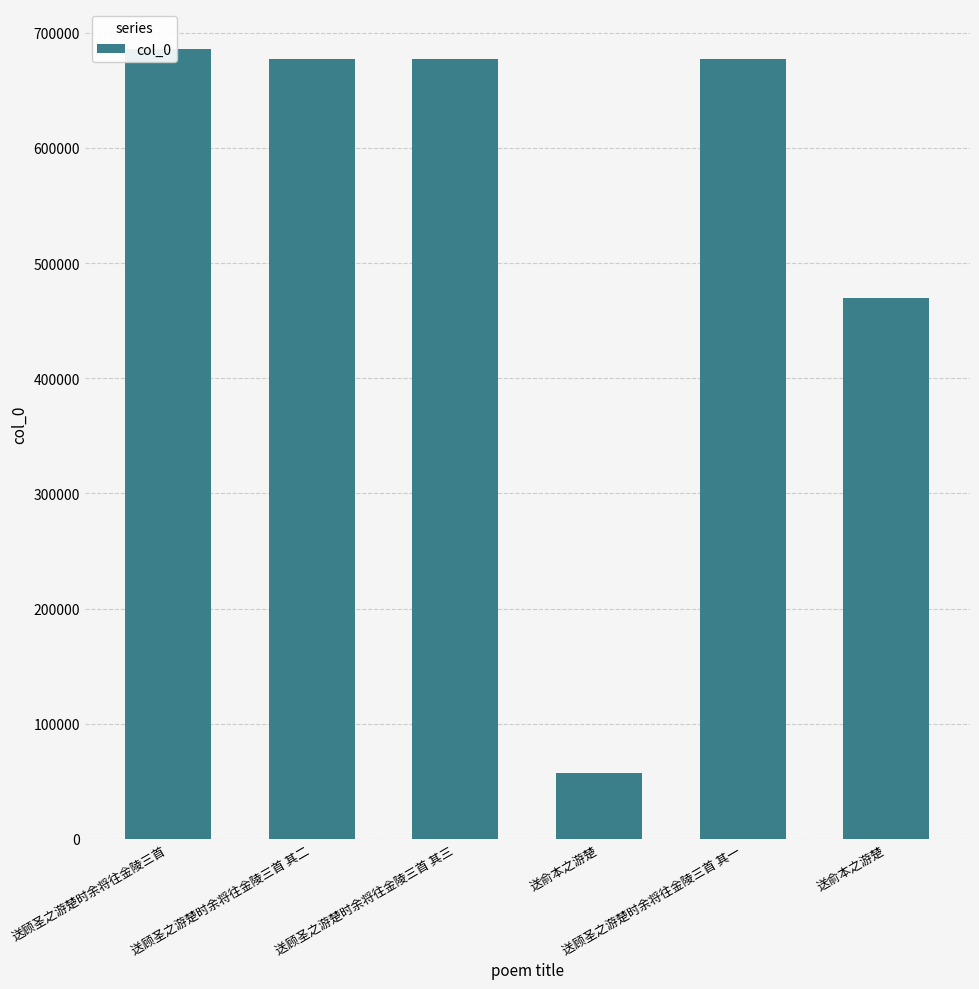

How many categories are shown in the chart?

6